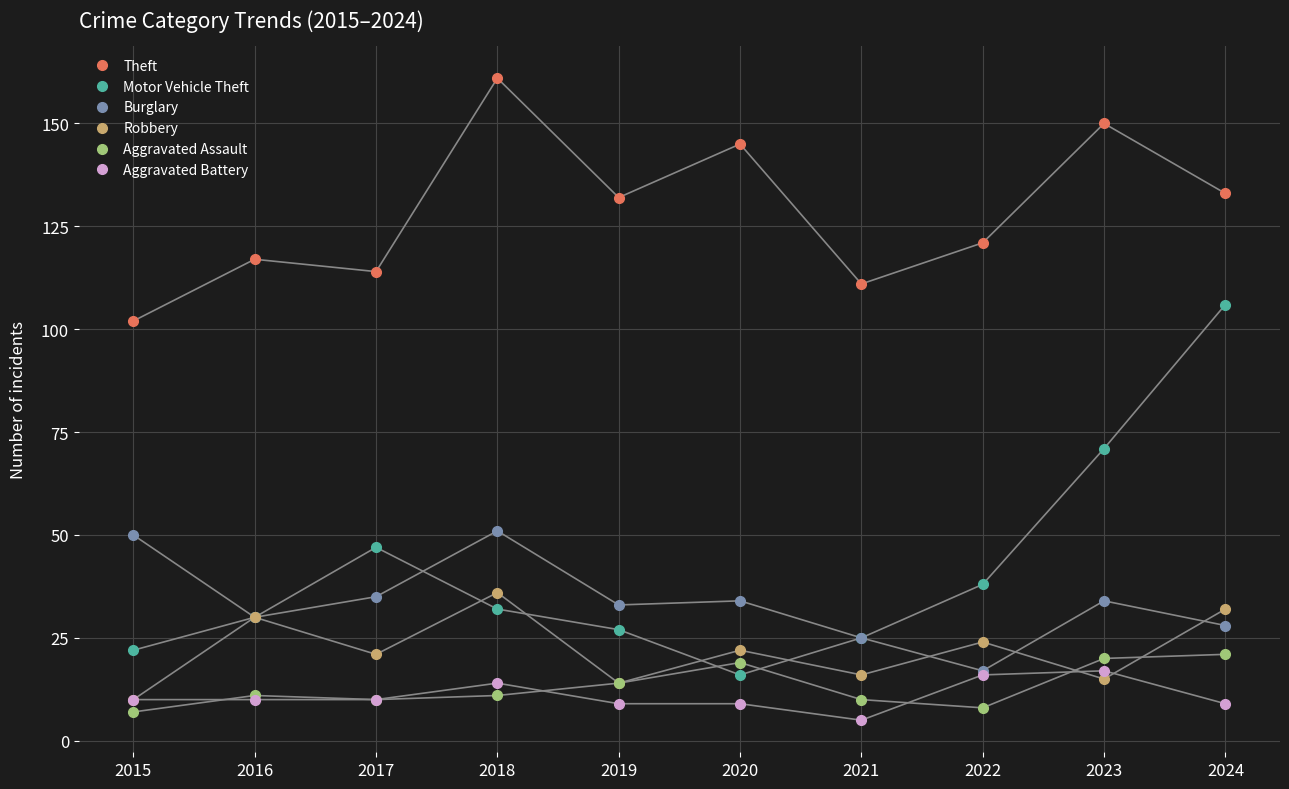

What is the minimum value shown in the chart?

5